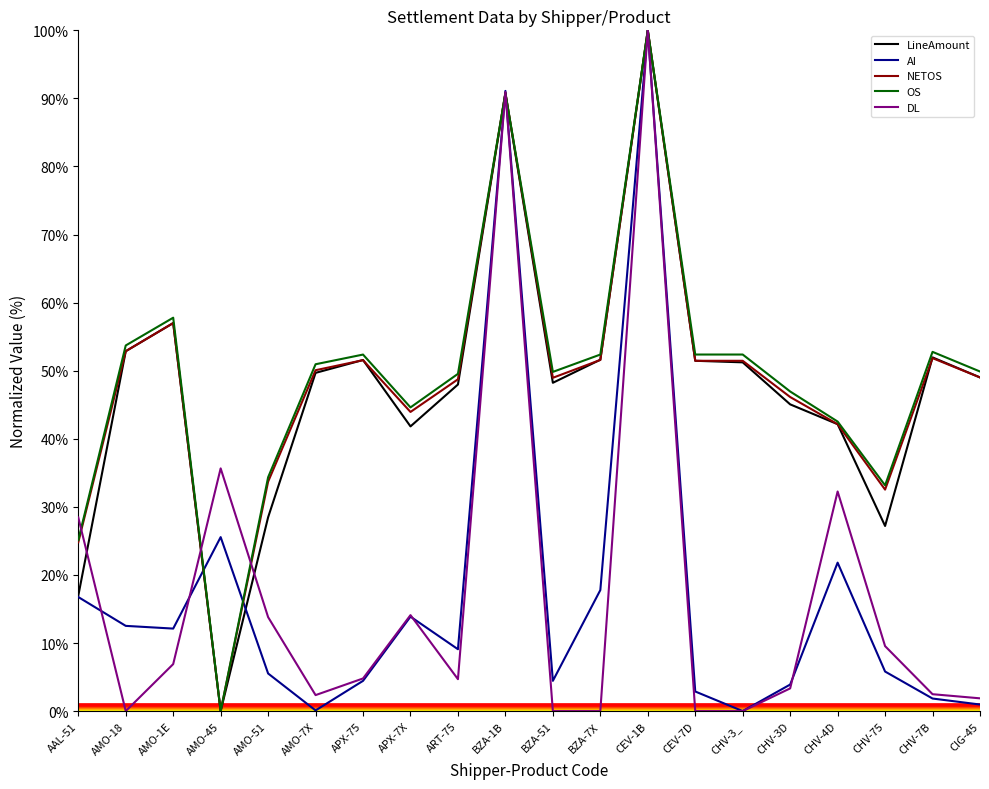

How many lines are shown in the chart?

5